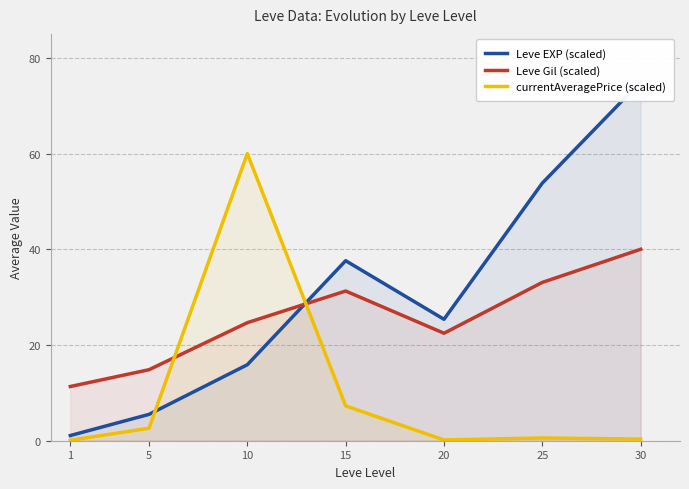

Does the chart have visible grid lines?

Yes